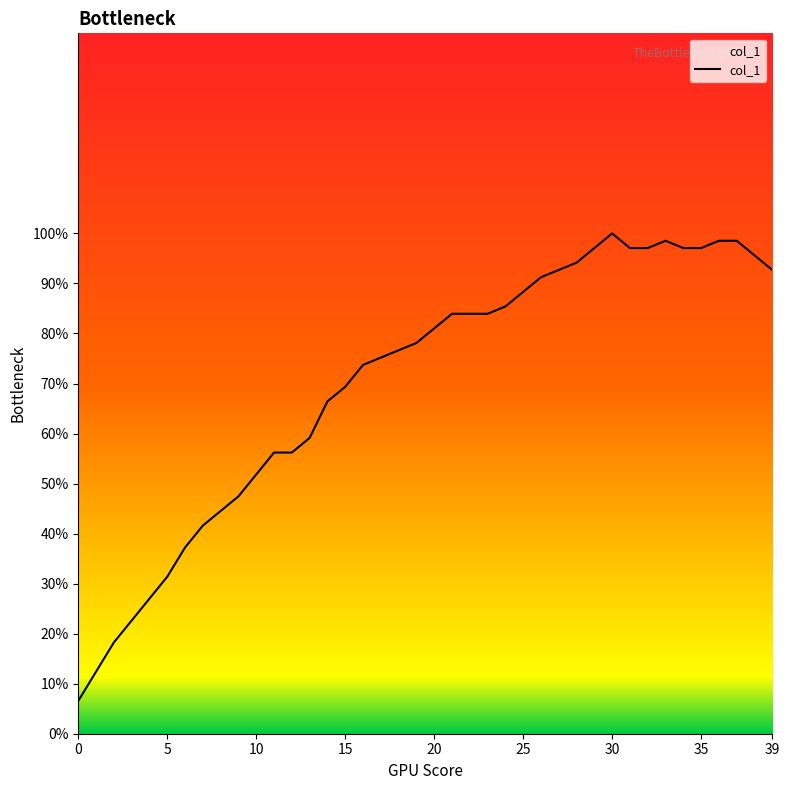

How many categories are shown in the chart?

40